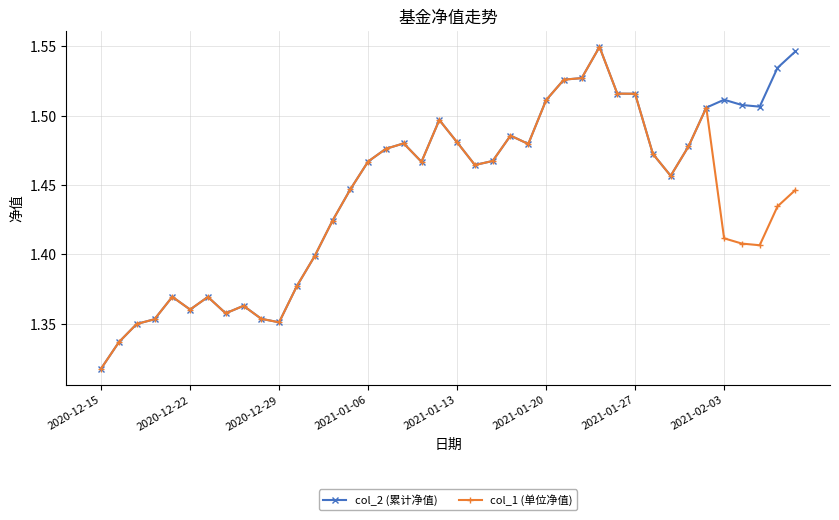

Count the col_1 (单位净值) values in the range 1 to 2.

40